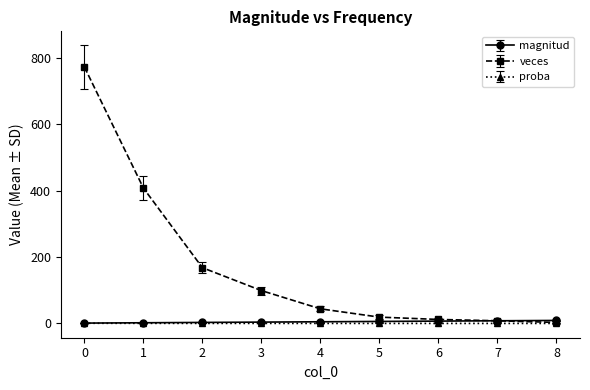

The value of proba at 7 is 0.0. True or false?

True